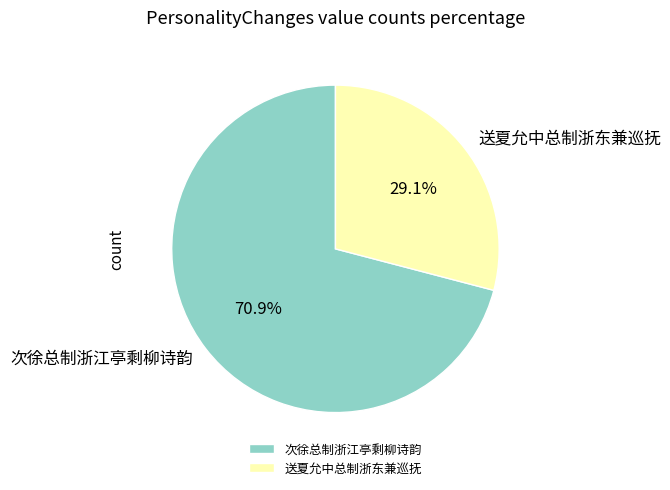

To the nearest percent, what is the difference between the largest and smallest slice percentages?

42%